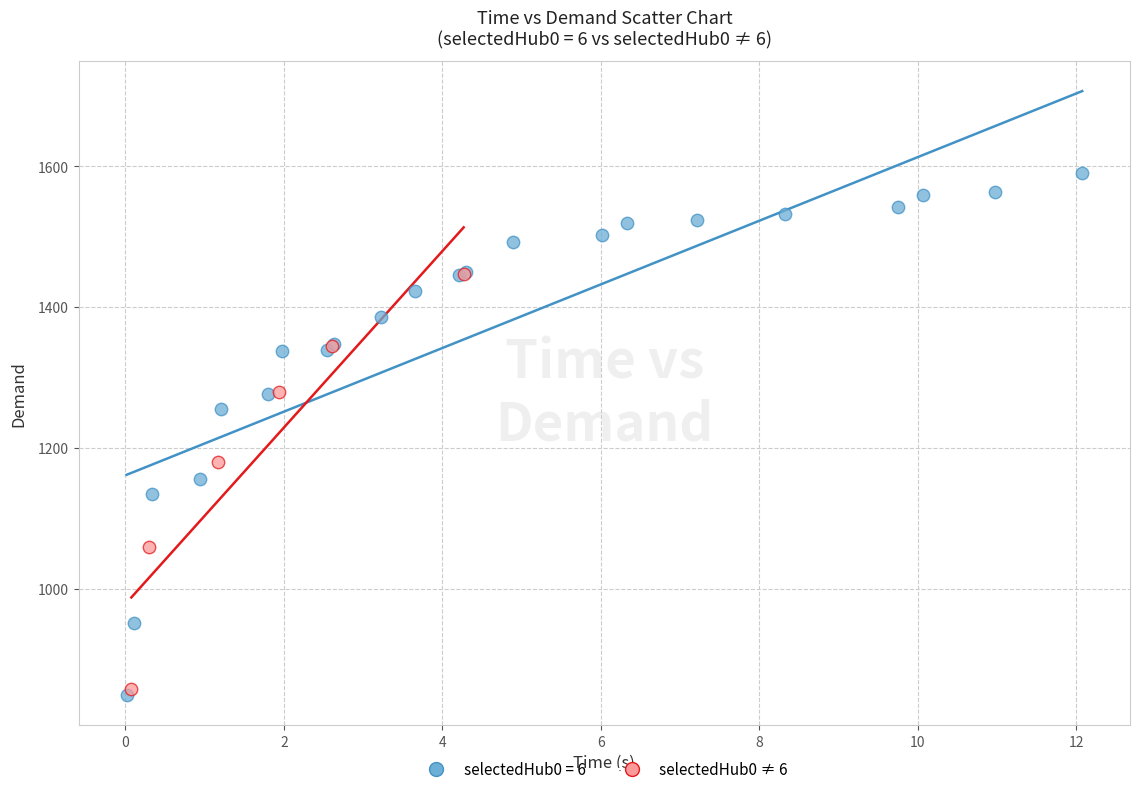

Which series contains the highest Y value?

selectedHub0 = 6